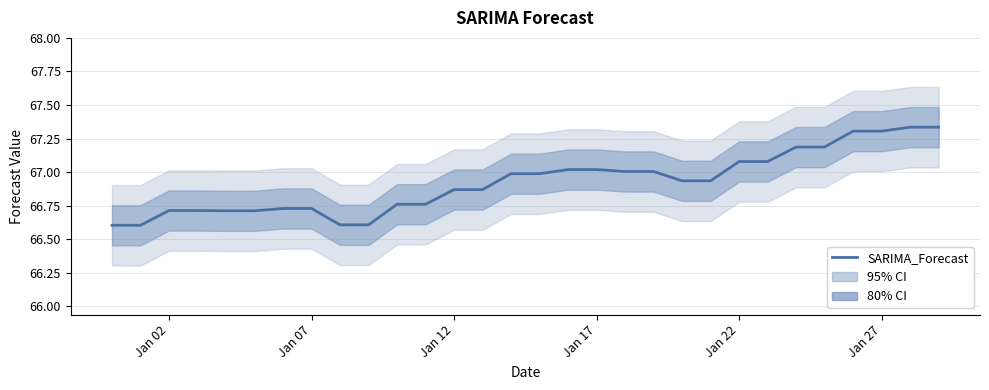

What is the smallest value displayed?

66.6